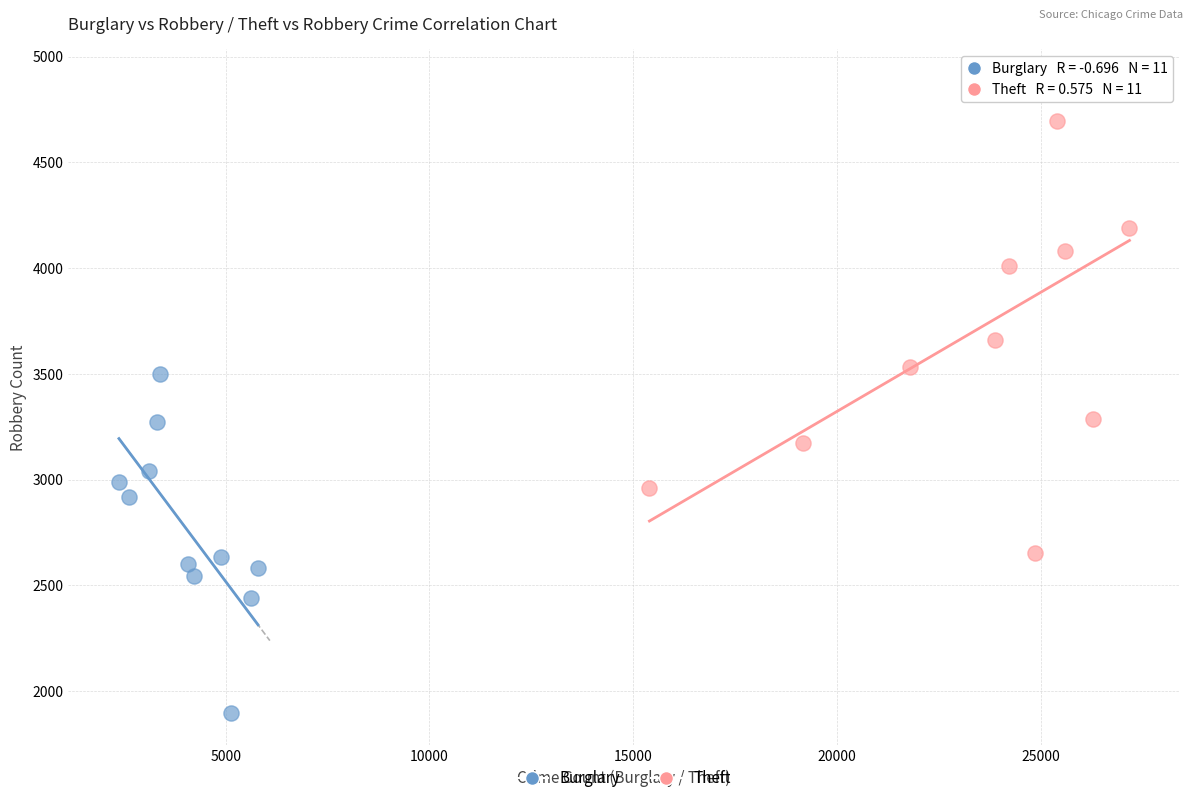

Which series contains the highest Y value?

Theft